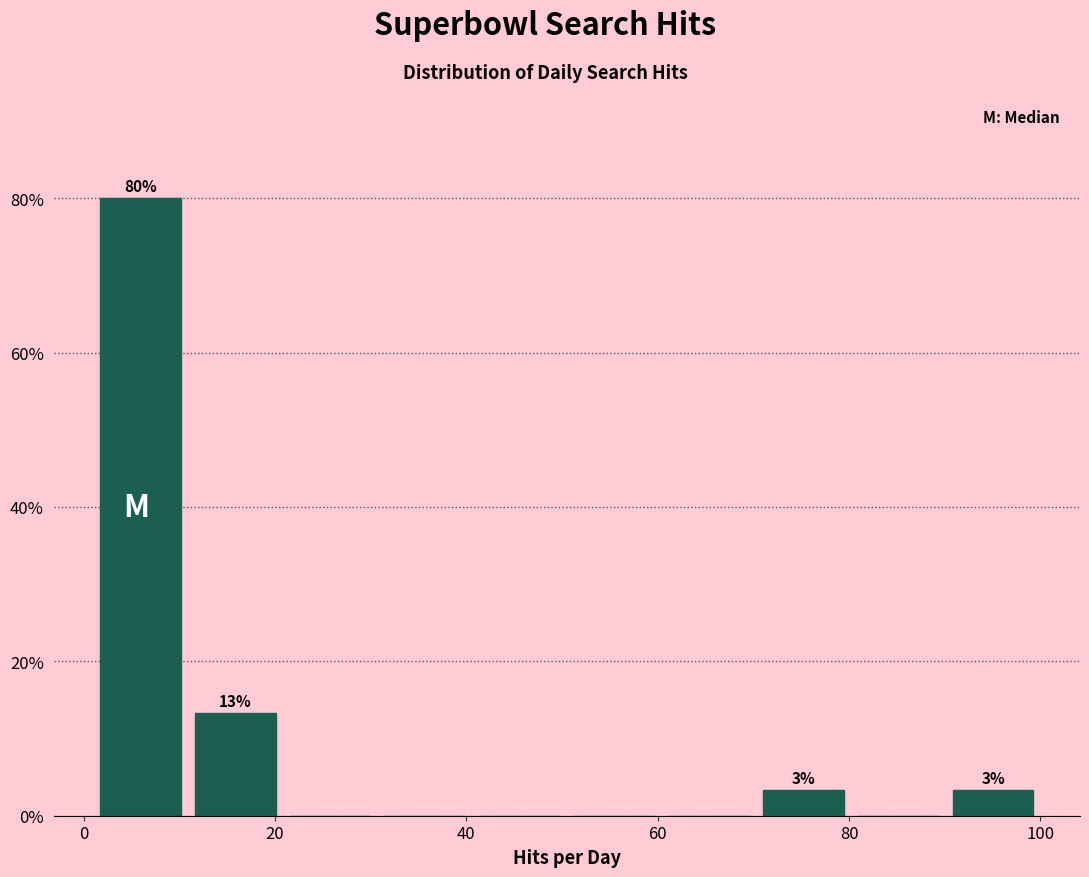

Over which range of the x-axis is the bar tallest?

2 to 10